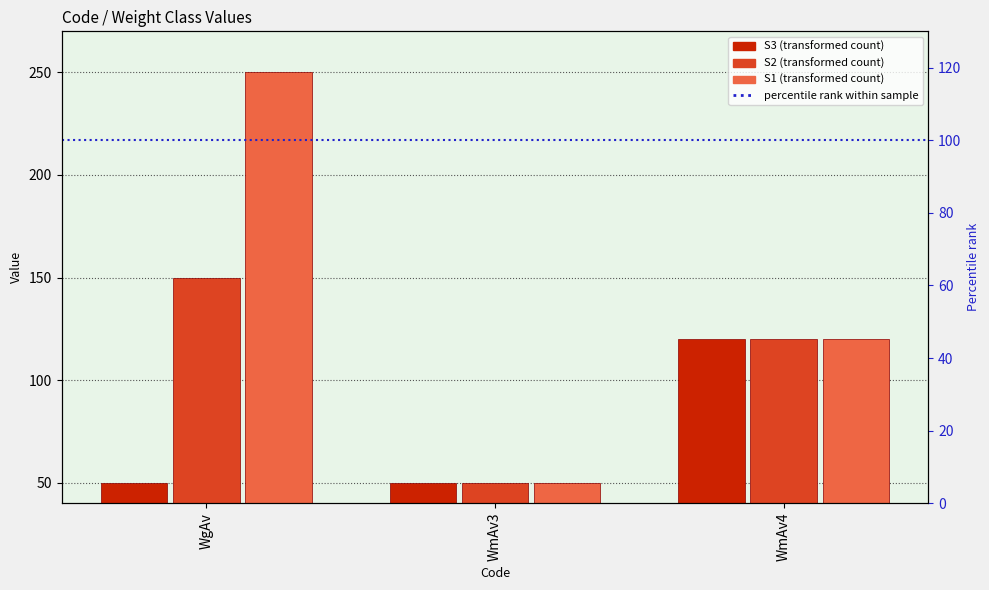

How many bars are there in total?

9